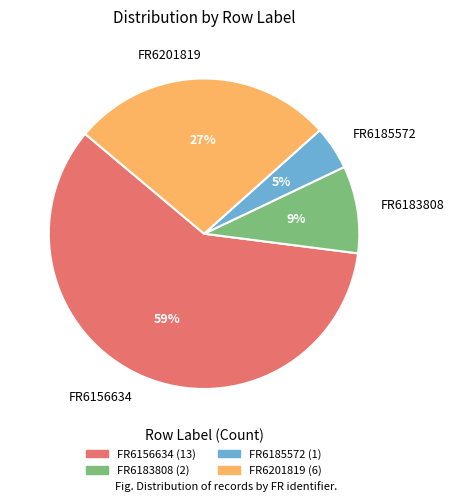

What percentage is the FR6185572 slice, to the nearest percent?

5%